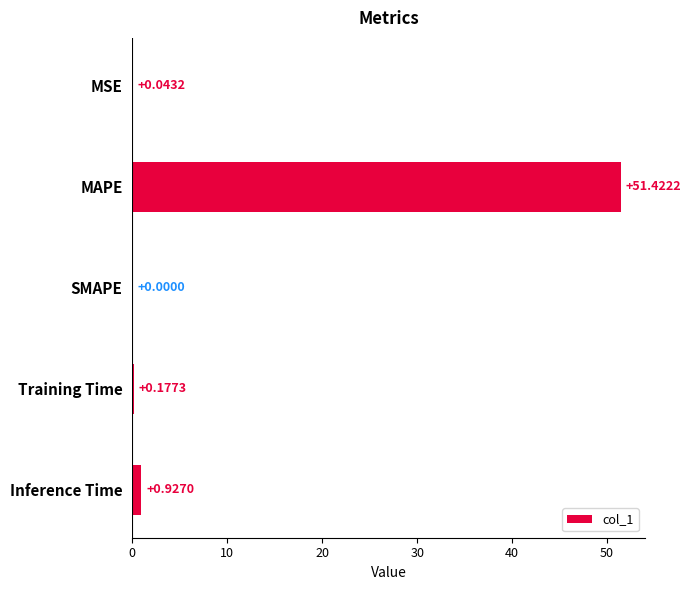

Which has a higher value, MAPE or Training Time?

MAPE